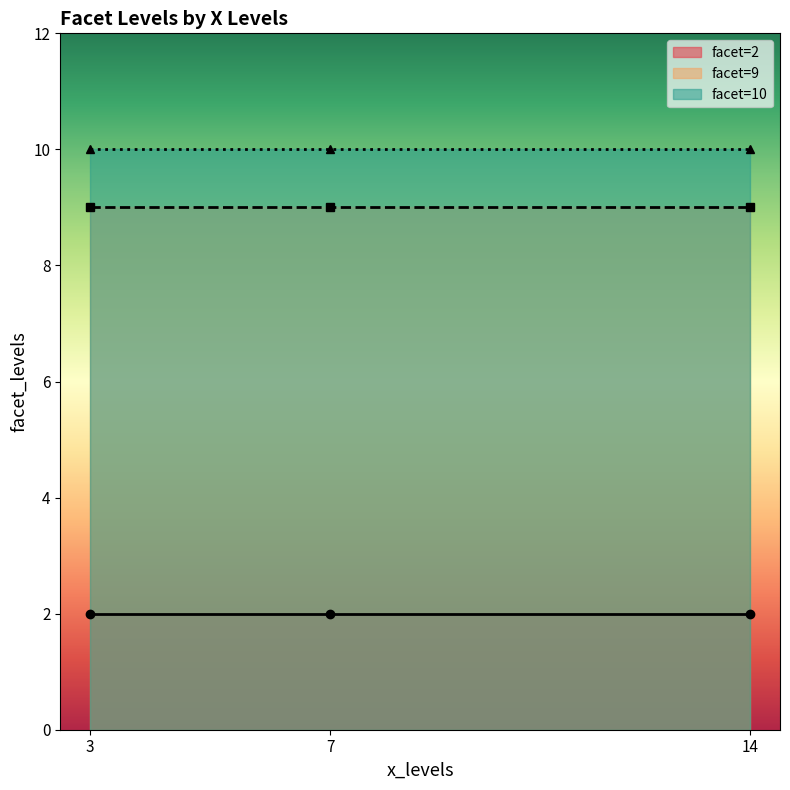

How many distinct data groups are displayed?

3